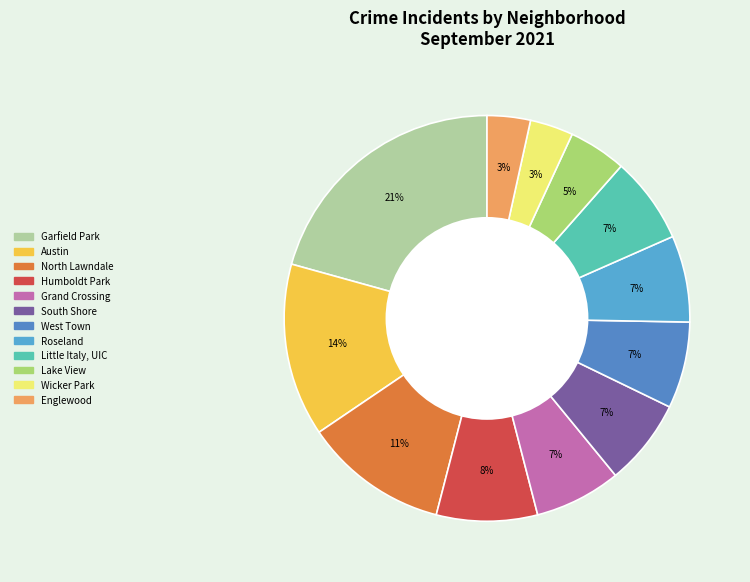

Rank the categories by value from lowest to highest.

Wicker Park, Englewood, Lake View, Grand Crossing, South Shore, West Town, Roseland, Little Italy, UIC, Humboldt Park, North Lawndale, Austin, Garfield Park